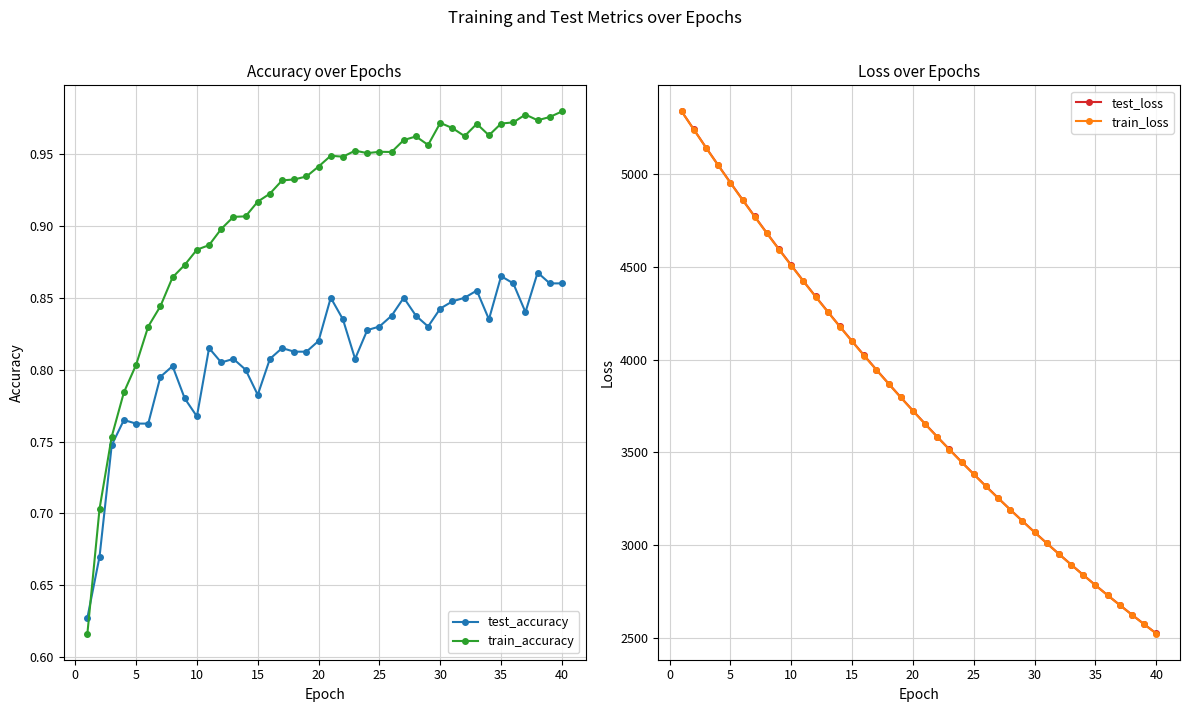

Is it true that test_accuracy equals 1.2 at 5?

False